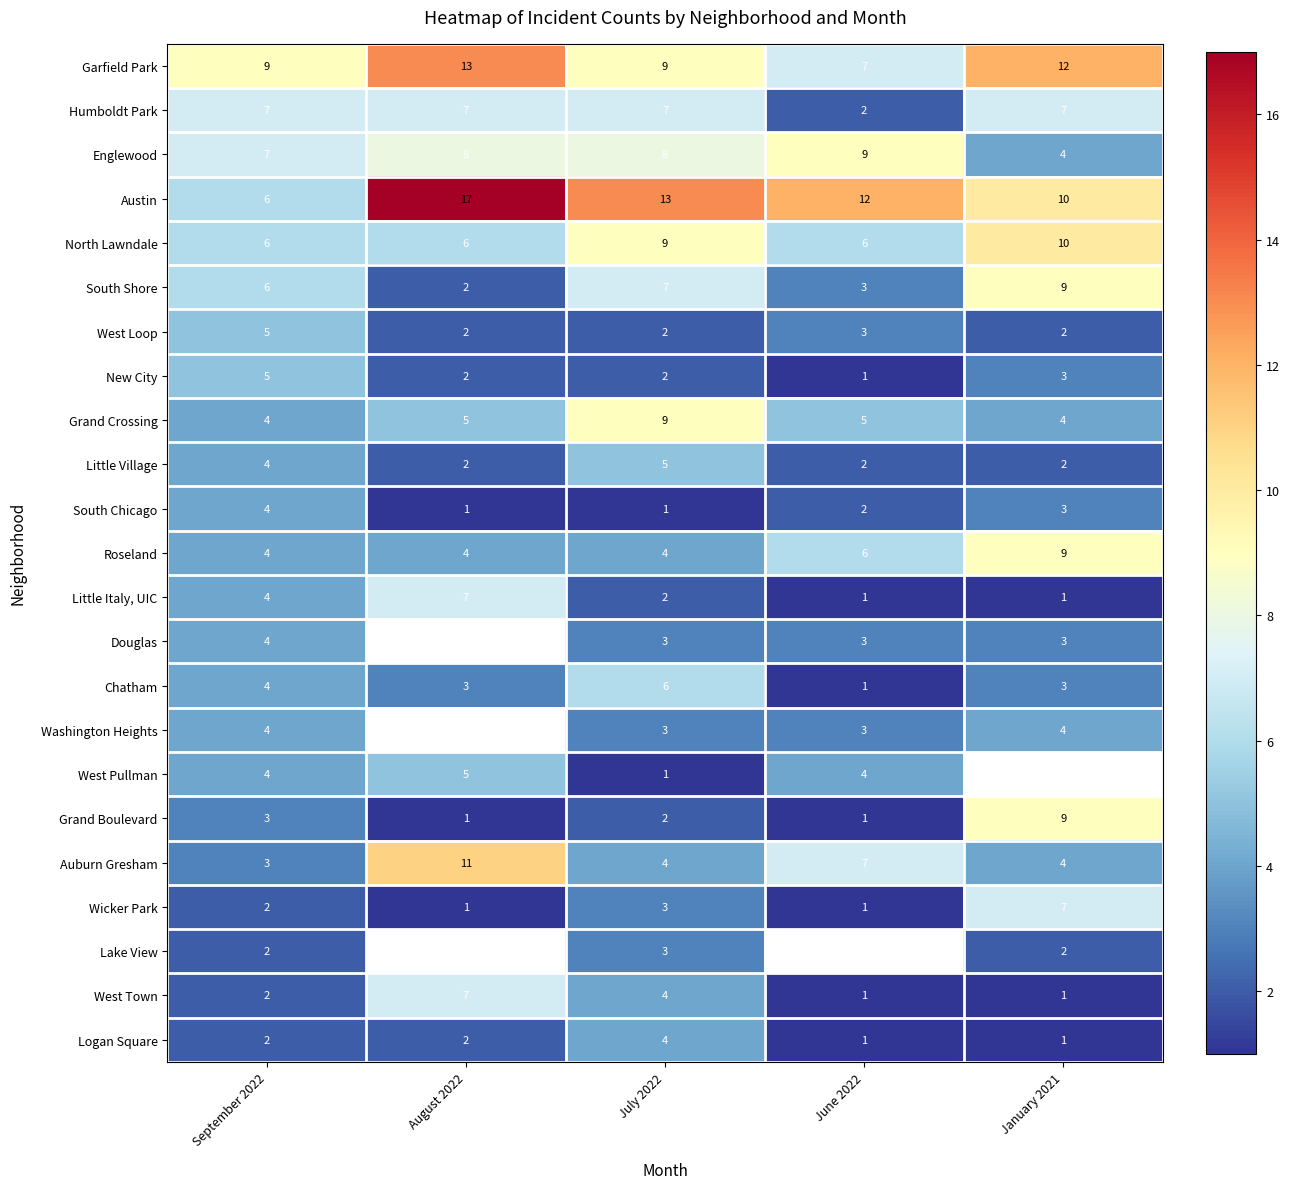

Rank the series by their maximum value, from highest to lowest.

Austin, Garfield Park, Auburn Gresham, North Lawndale, Englewood, South Shore, Grand Crossing, Roseland, Grand Boulevard, Humboldt Park, Little Italy, UIC, Wicker Park, West Town, Chatham, West Loop, New City, Little Village, West Pullman, South Chicago, Douglas, Washington Heights, Logan Square, Lake View